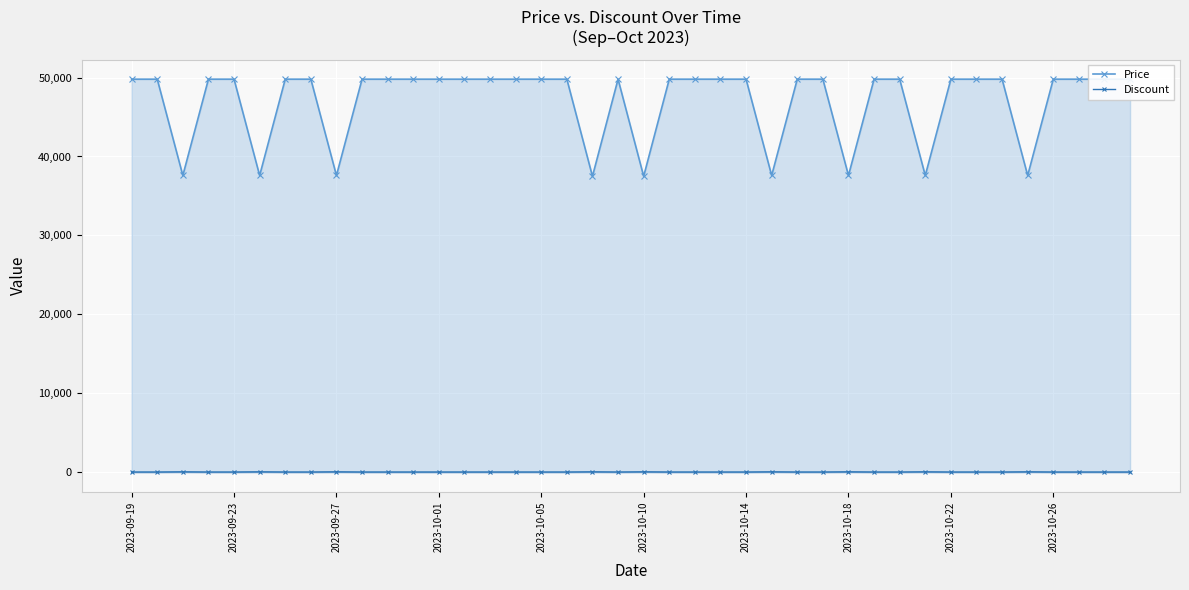

What is the sum of all Discount values?

225